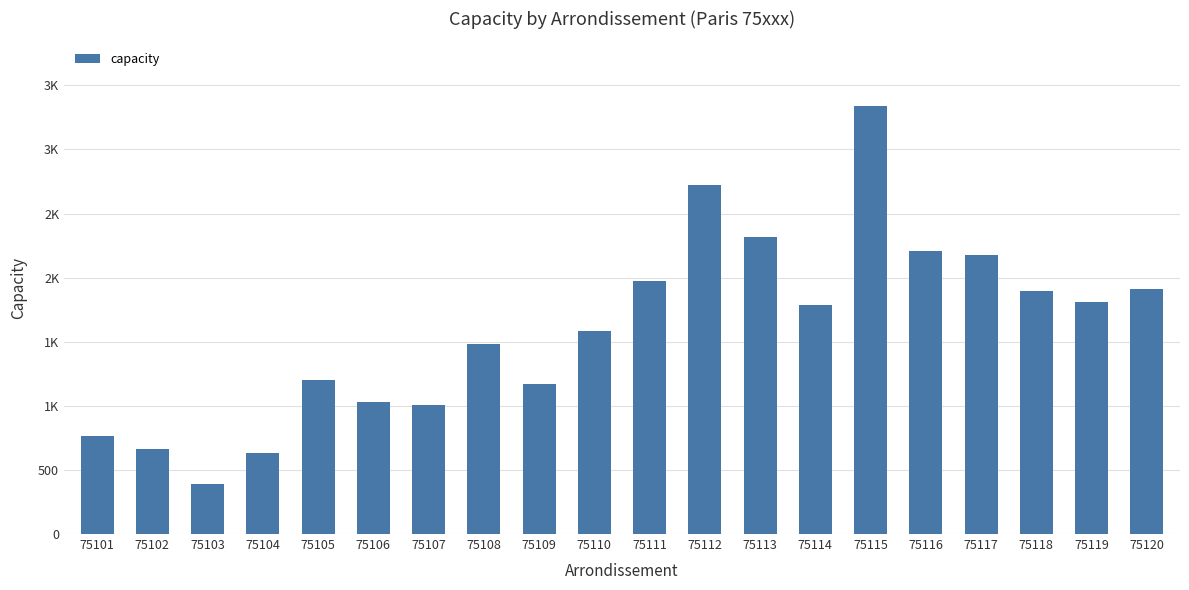

Does the chart contain any negative values?

No